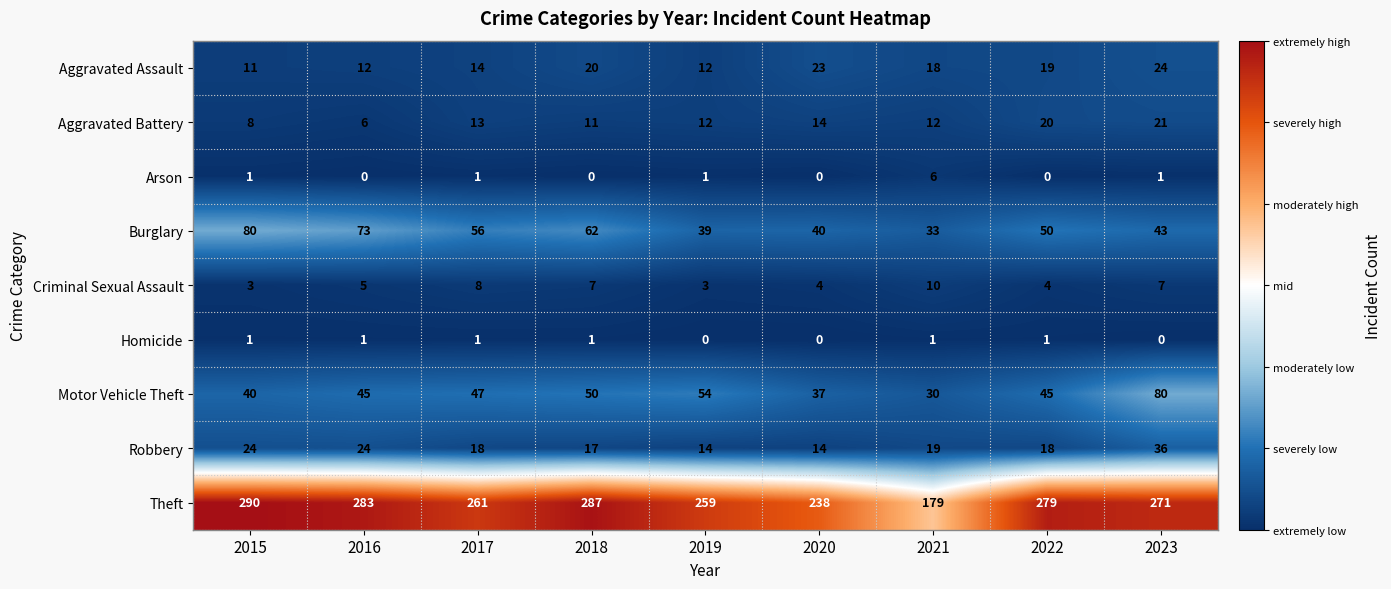

What is the difference between the highest and lowest values at 2018?

287